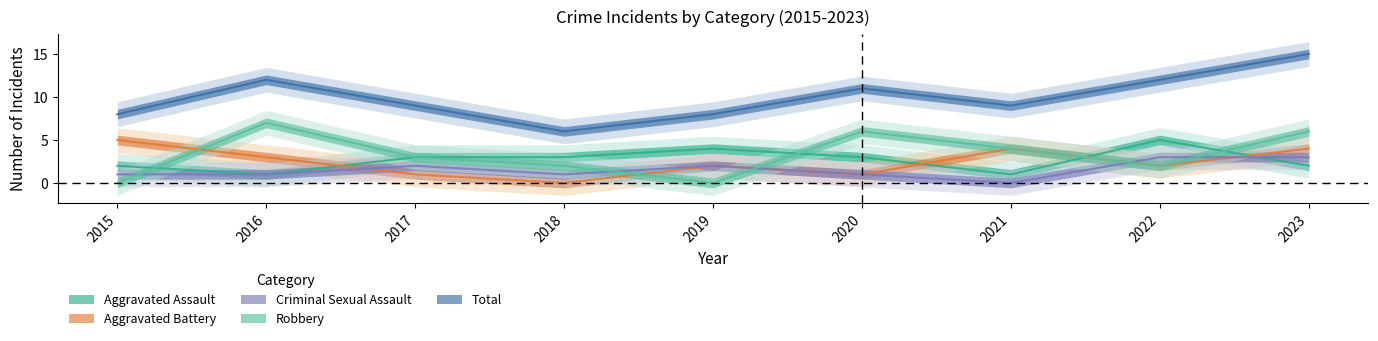

What is the difference between the highest and lowest values at 2023?

13